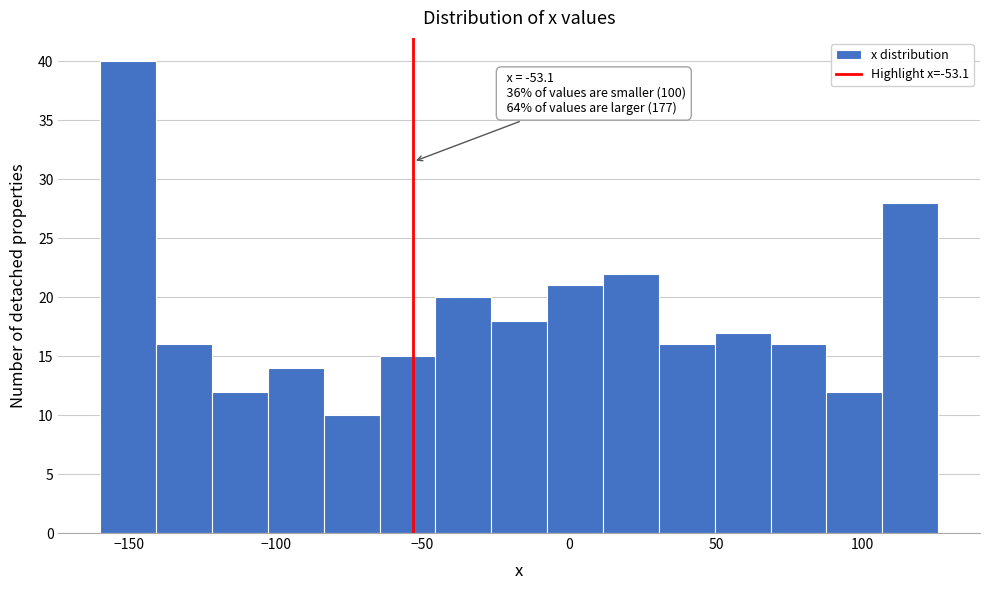

Read against the x-axis, roughly where is the centre of the tallest bar?

-150